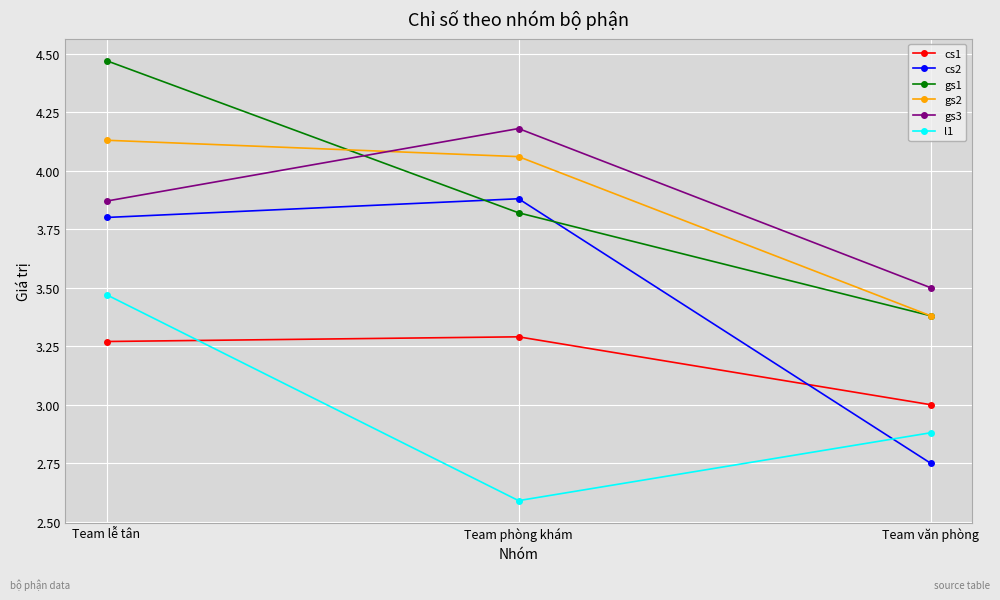

Which series has the widest spread of values?

cs2